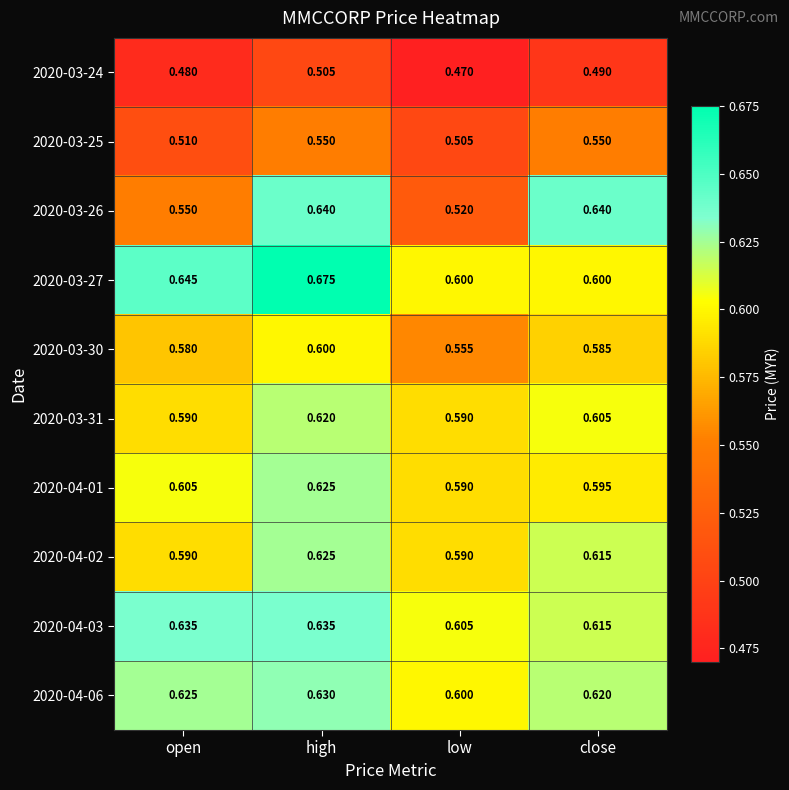

Which category has the lowest value across all series?

low